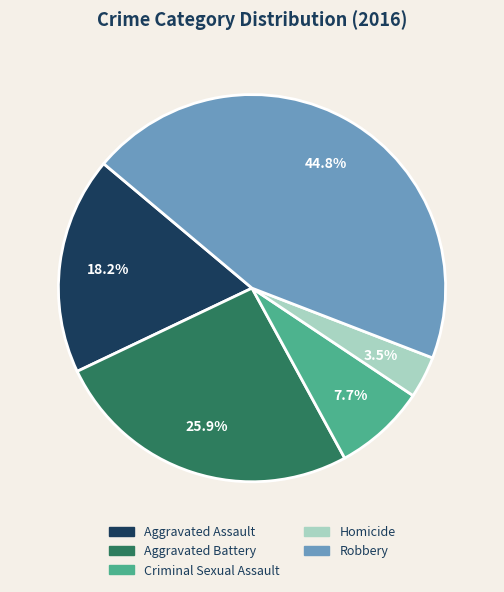

Is the sum of Homicide and Robbery greater than half?

No